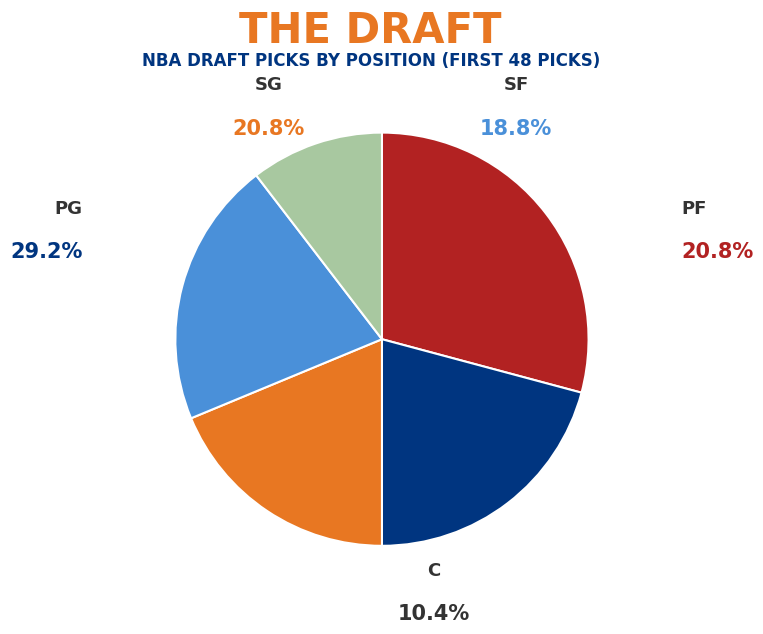

How many slices are in this pie chart?

5